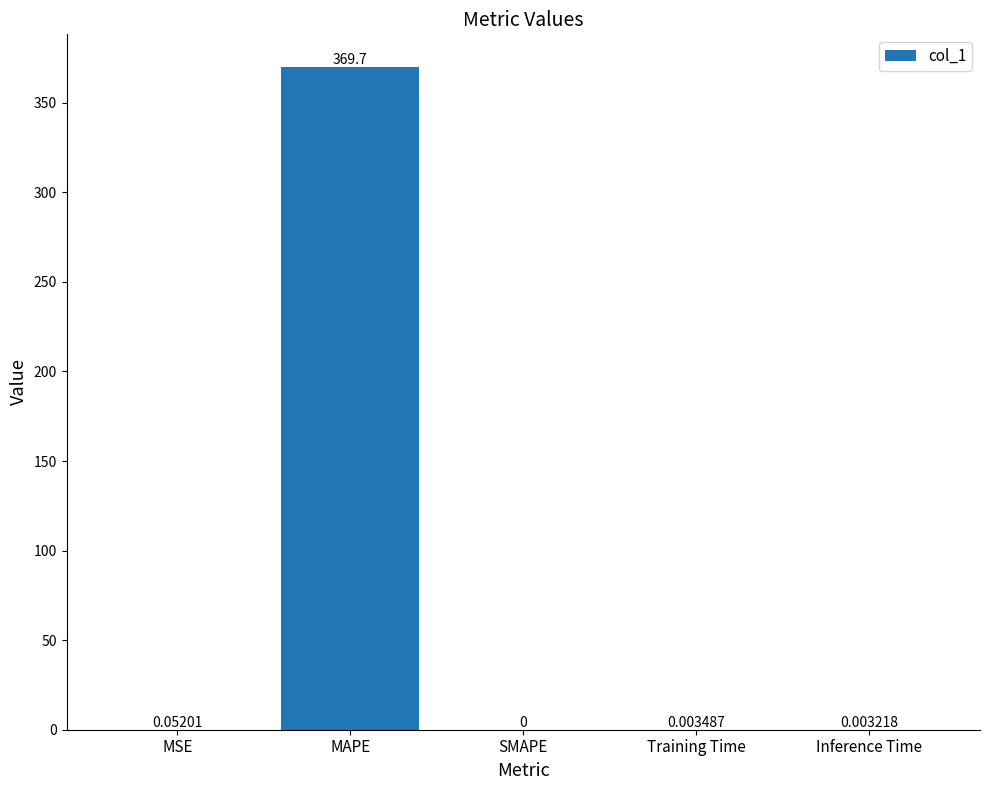

At which category does the chart reach its peak across all series?

MAPE